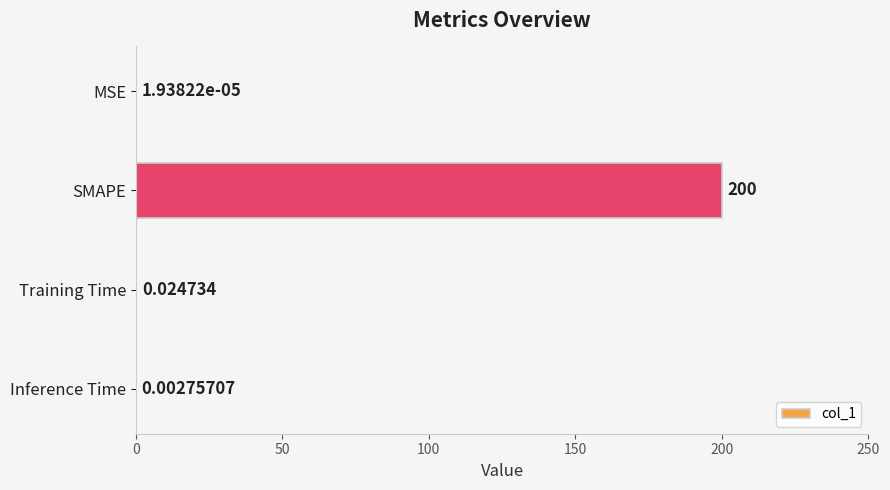

What is the sum of all values?

200.0